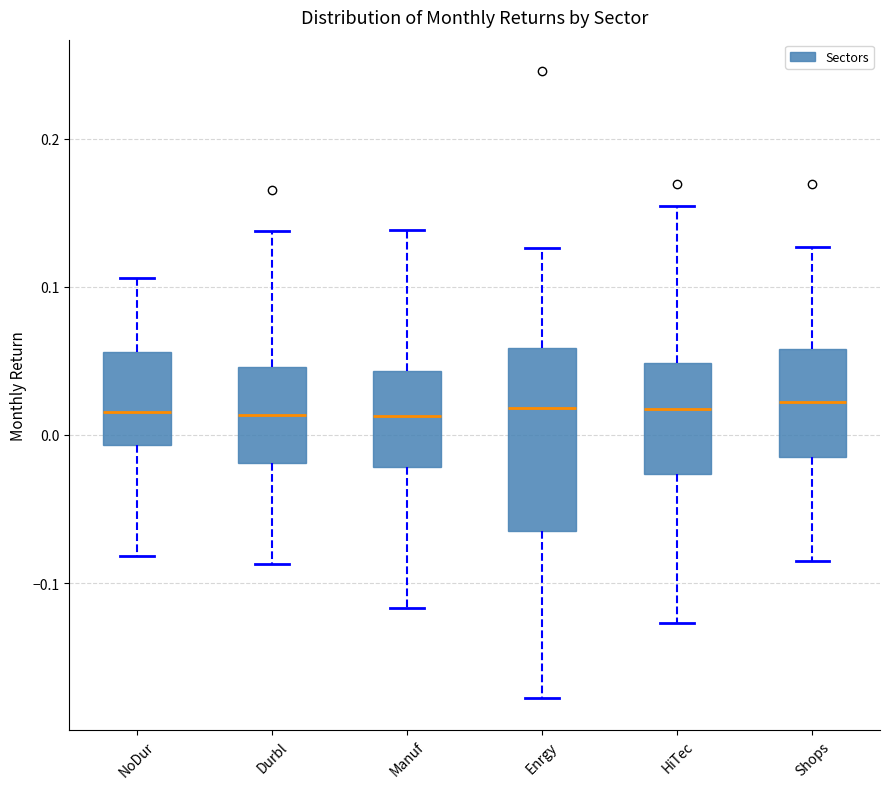

Where is the upper edge of the box for Enrgy on the y-axis? The values are not printed on the chart, so give them approximately, as read against the axis.

0.06